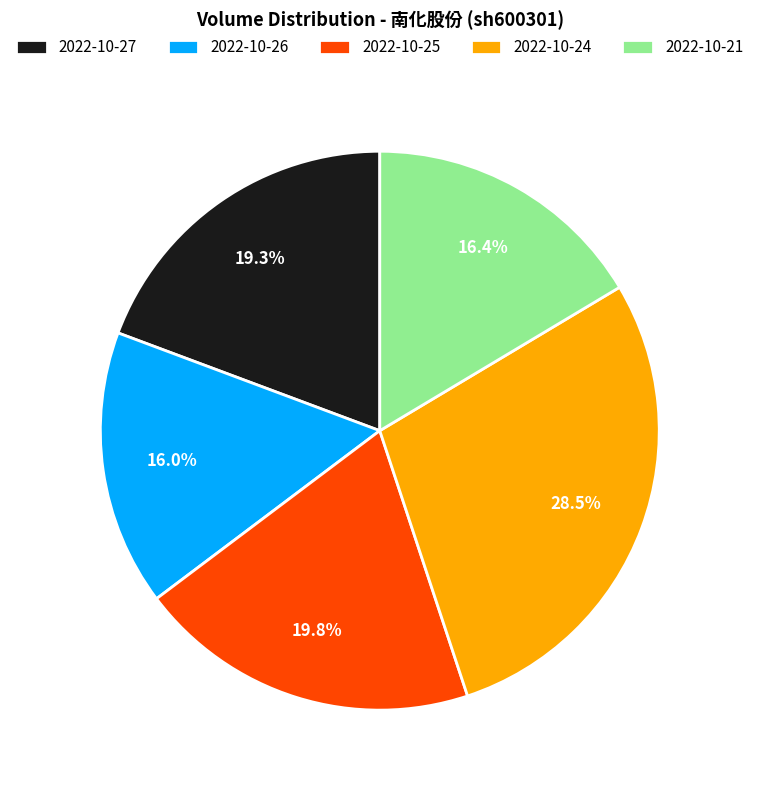

How much of the chart is everything except 2022-10-25?

80.2%